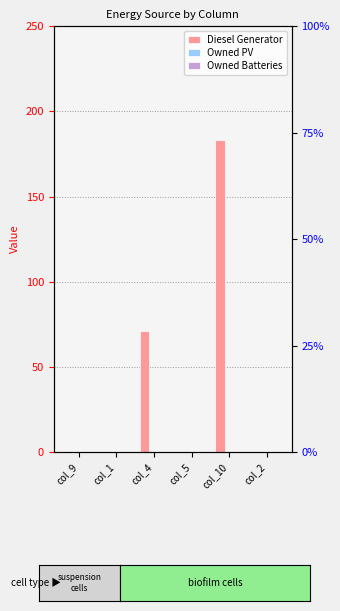

Between col_1 and col_4, which series saw the biggest shift?

Diesel Generator